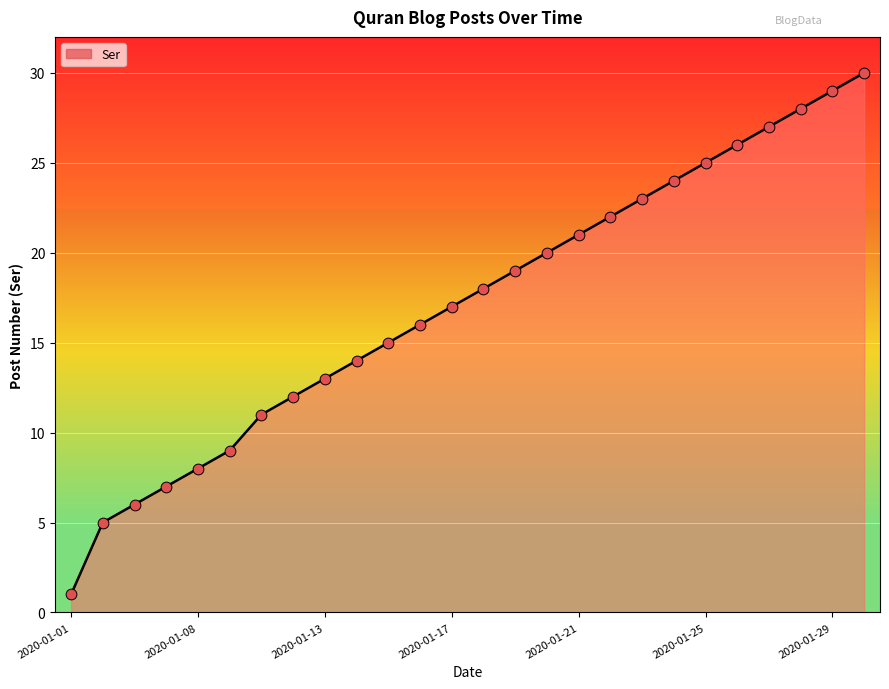

What is the greatest value displayed?

30